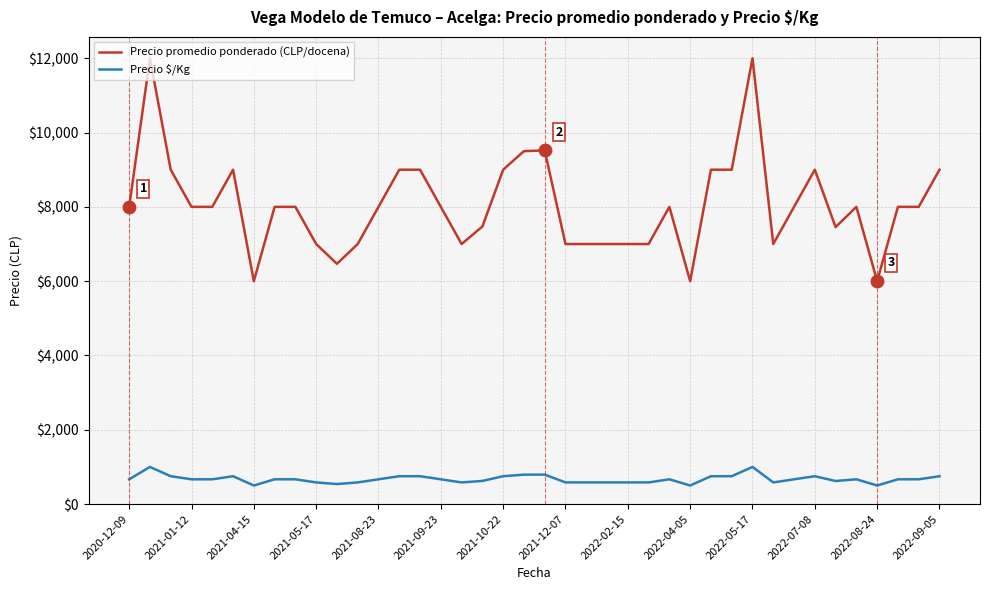

At how many categories does at least one series exceed 10315?

2